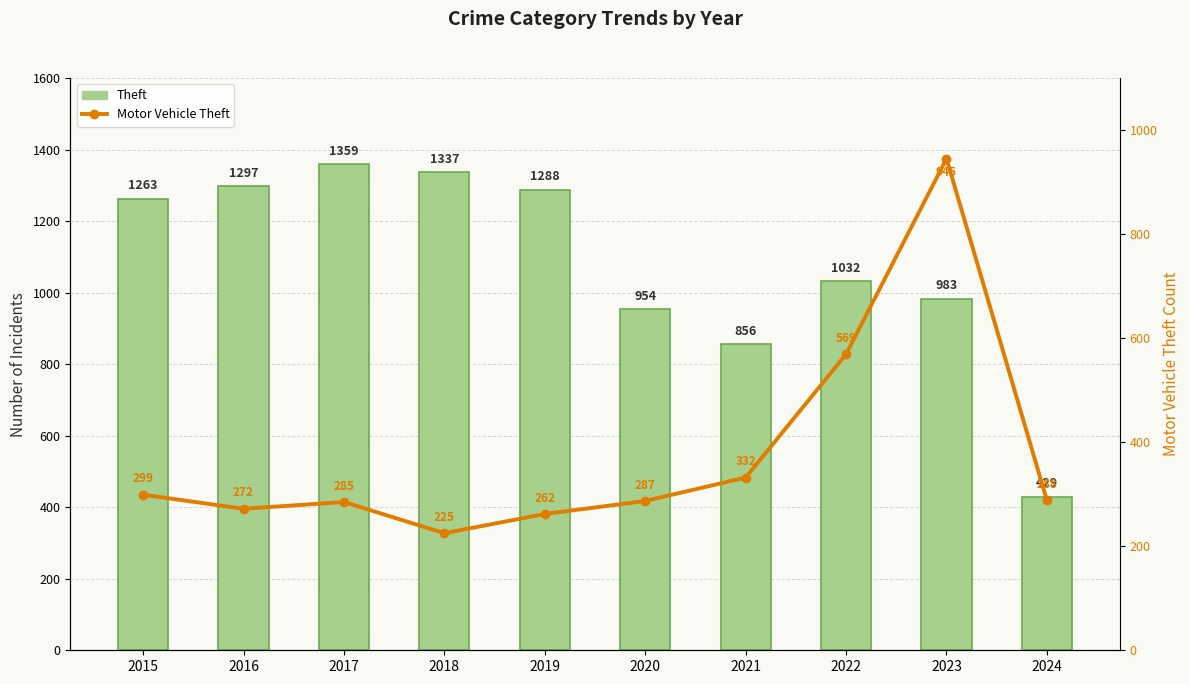

Which series changed the most between 2017 and 2023?

Motor Vehicle Theft